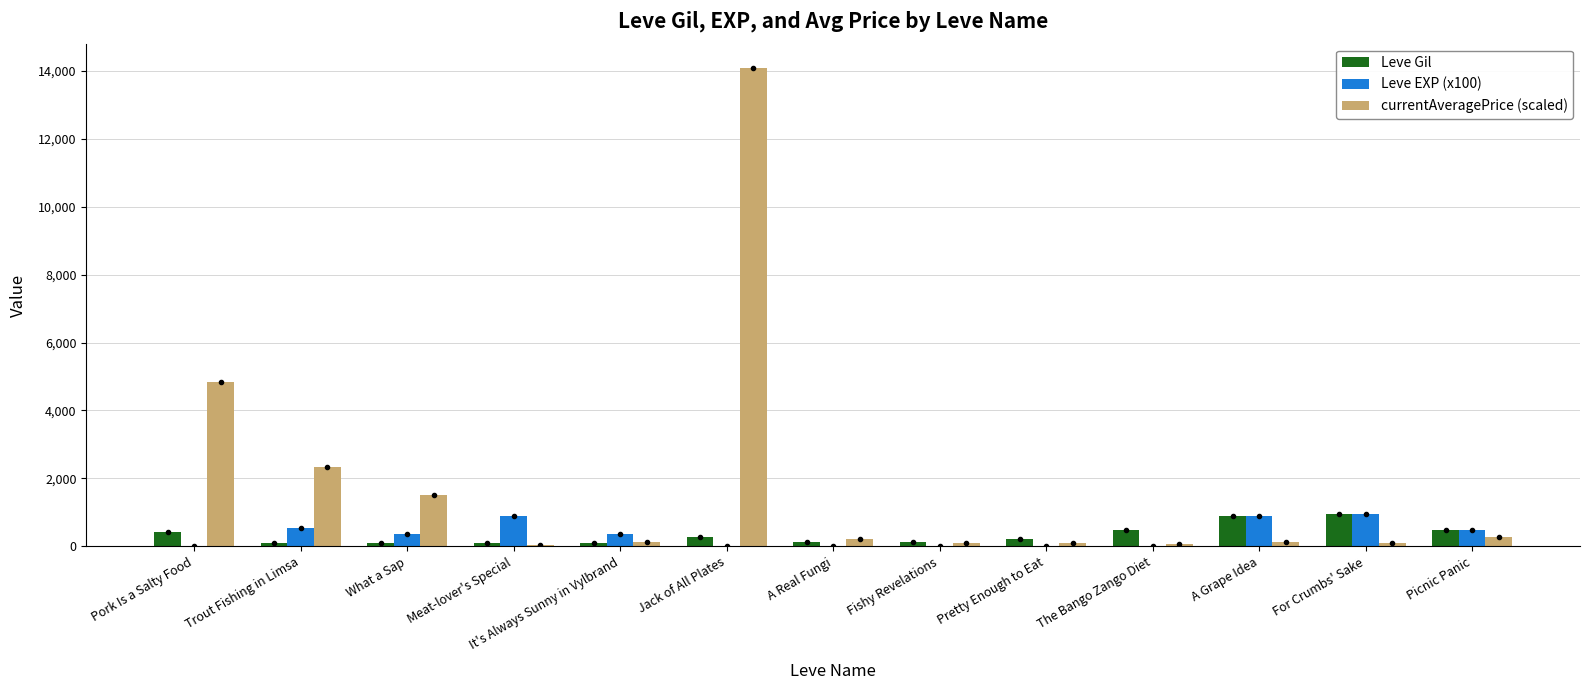

At which category is the sum across all series the highest?

Jack of All Plates